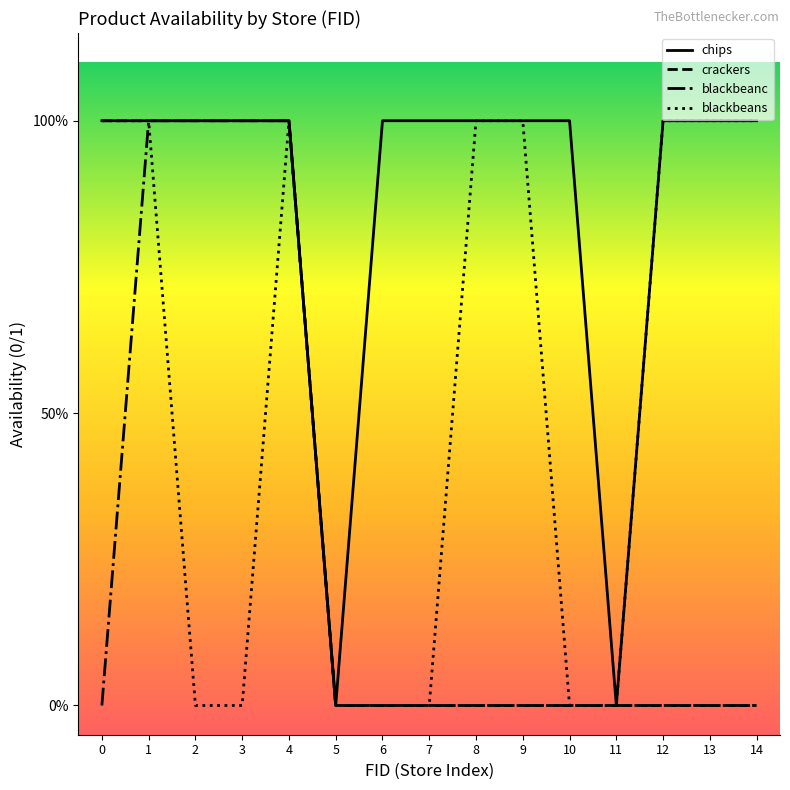

True or false: blackbeanc and blackbeans cross at least once.

False